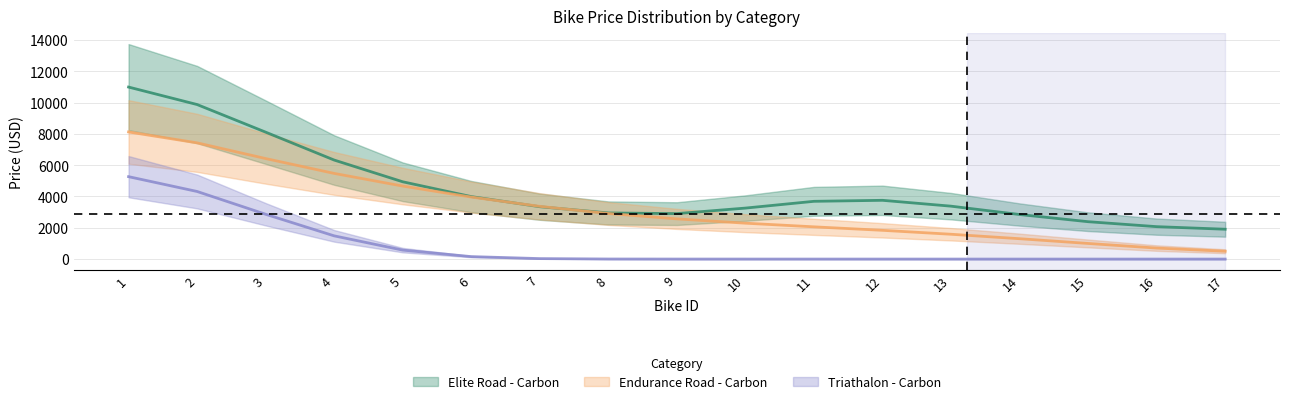

How many data points does each series have?

17